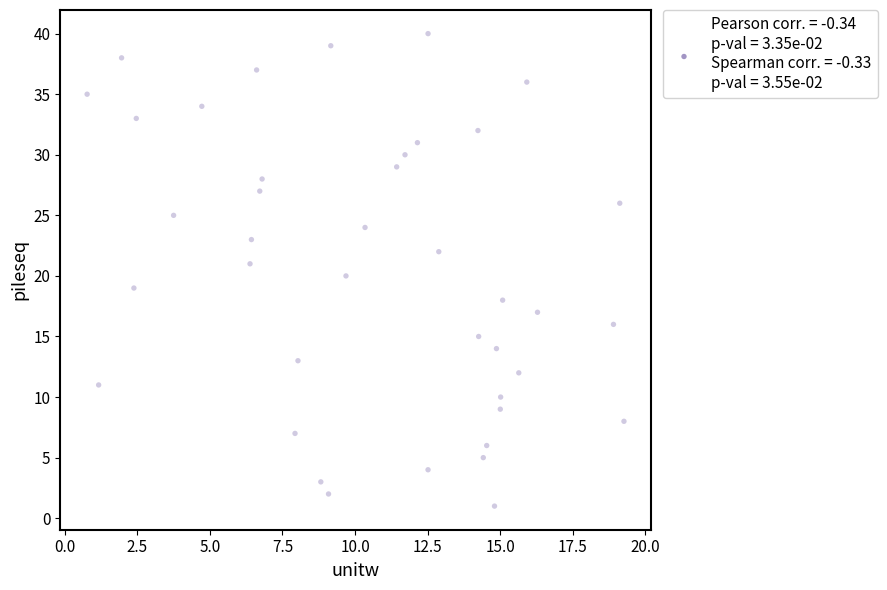

What is the range of Y values (max minus min)?

39